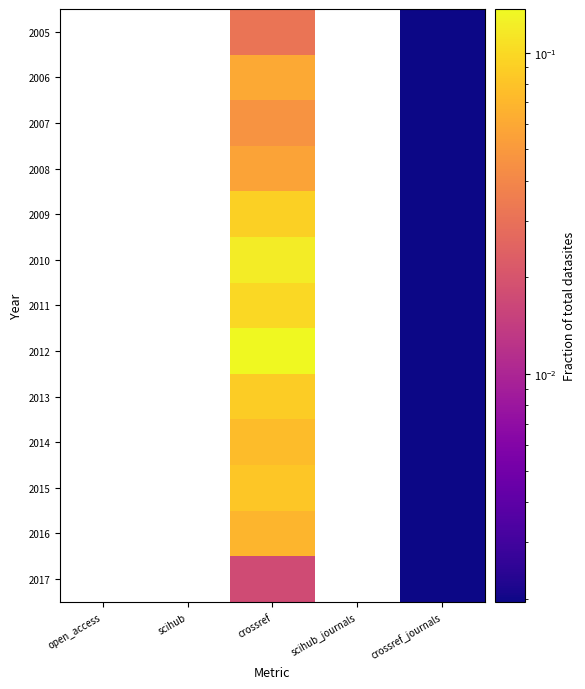

True or false: 2014 has a value of 0.1 at crossref.

True